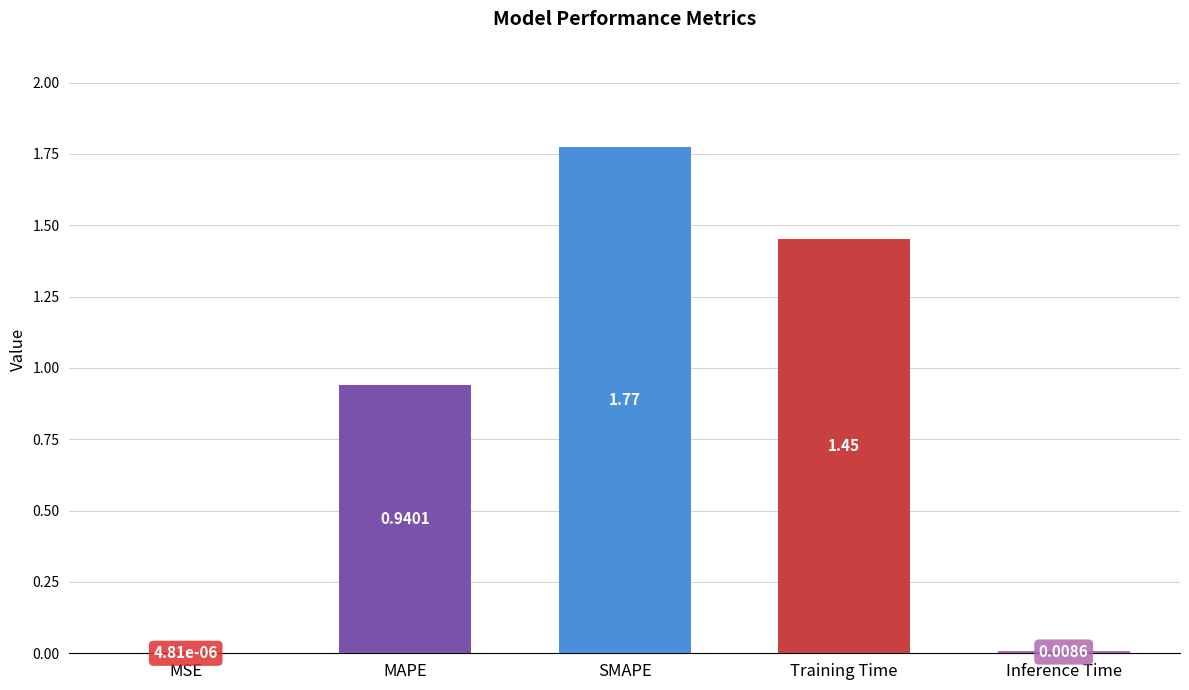

What is the sum of all values?

4.2